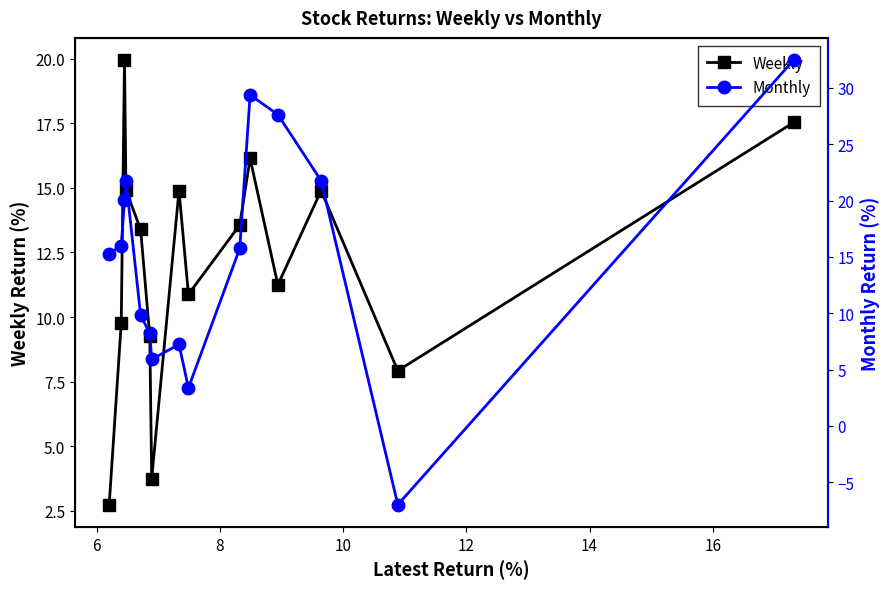

What is the value of the Weekly point at the 5th from the left?

13.4